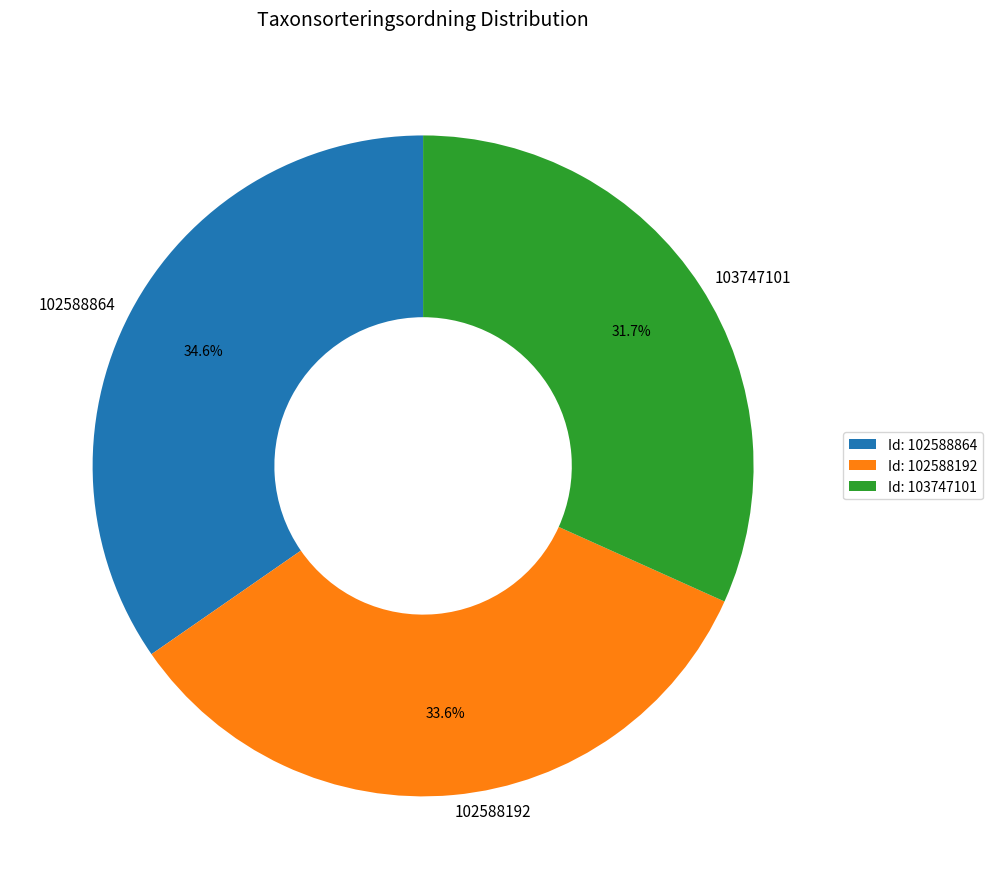

How many slices are in this pie chart?

3